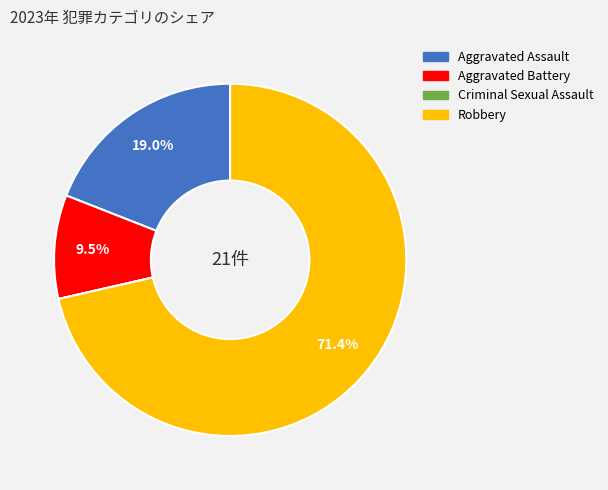

What portion of the pie excludes Aggravated Battery?

90.5%